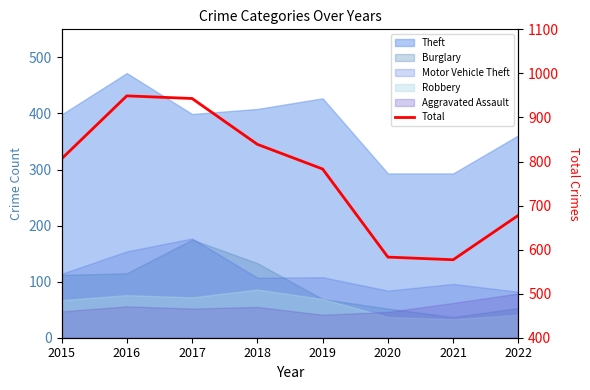

What is the average value?

770